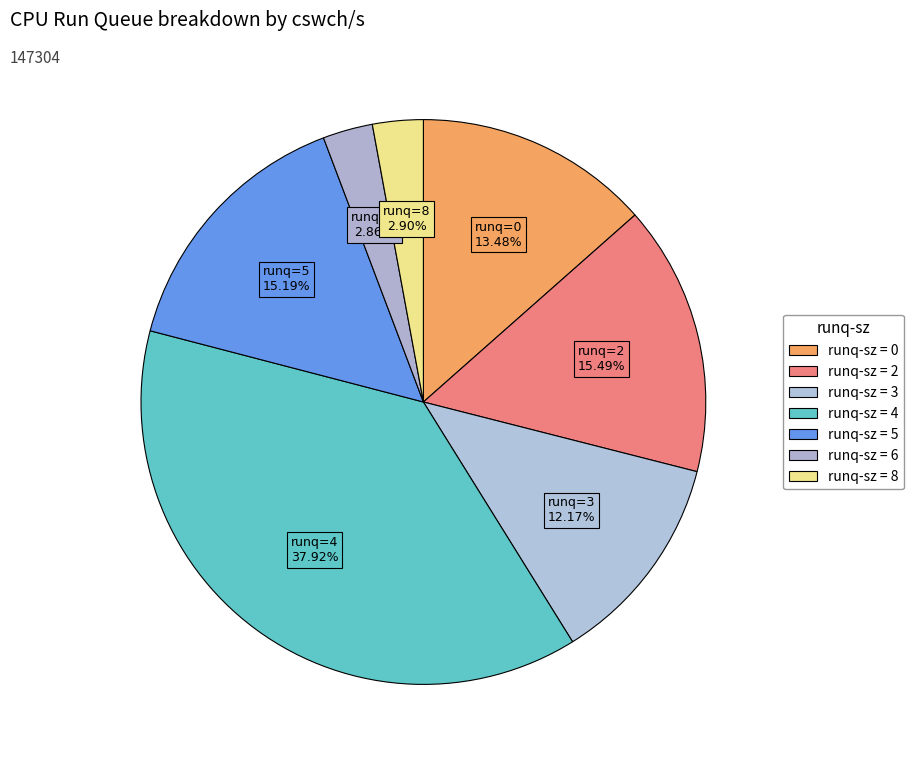

How many slices are in this pie chart?

7